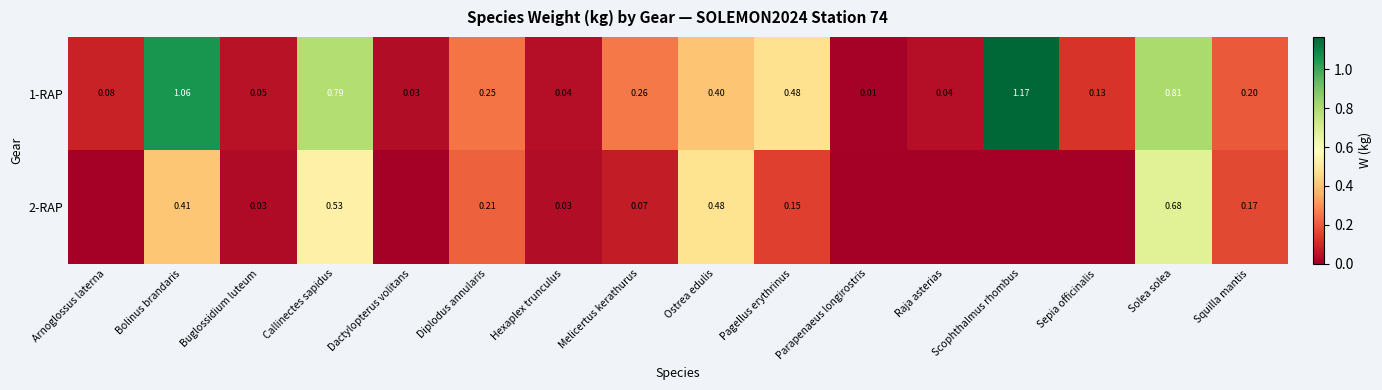

Which category has the highest value in the 1-RAP series?

Scophthalmus rhombus